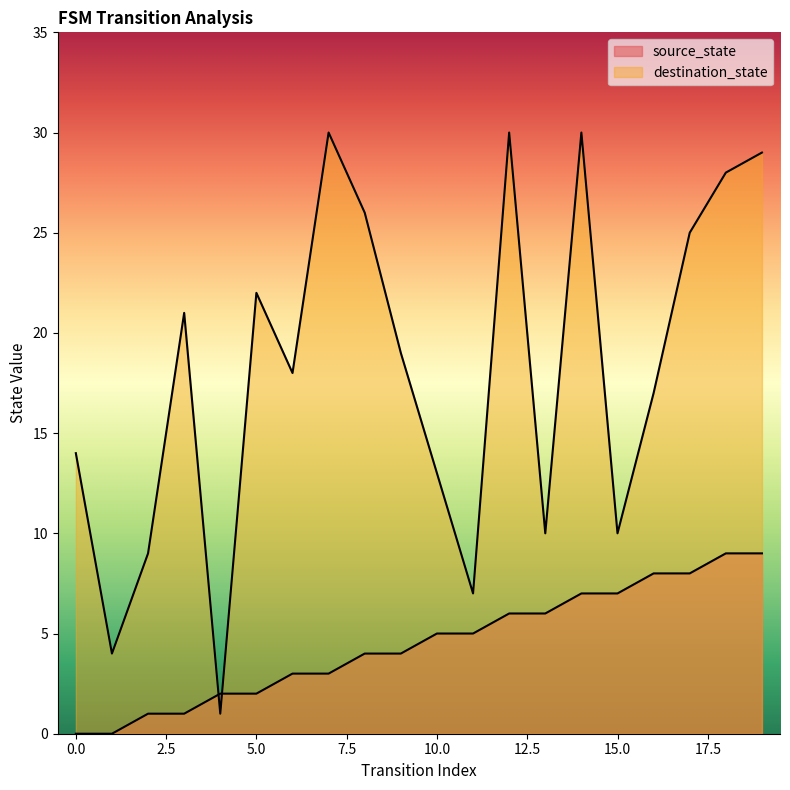

At which category does destination_state reach its first local peak?

3